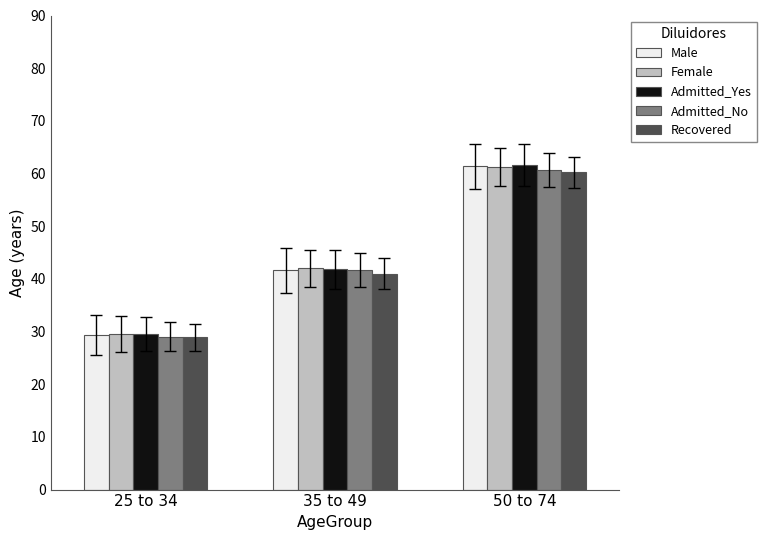

How many bars are there in each group?

5